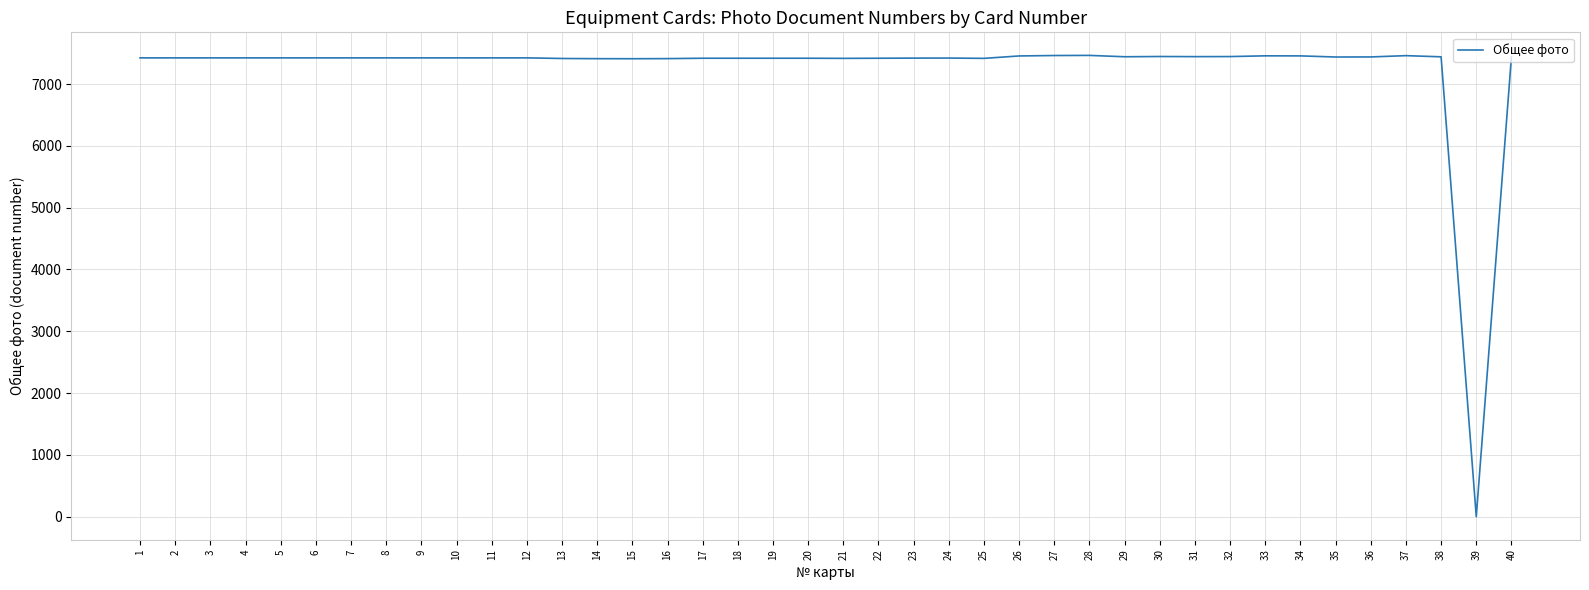

The value at 26 is 7454. True or false?

True